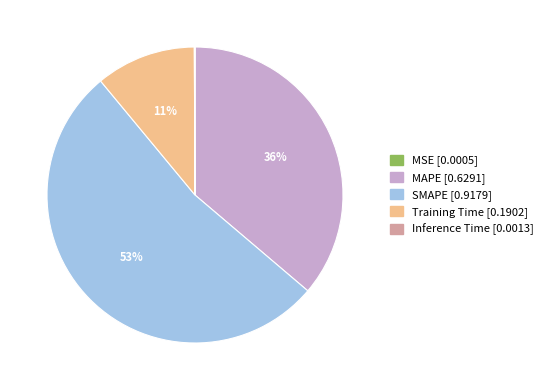

Is it true that SMAPE is 53% of the pie?

True